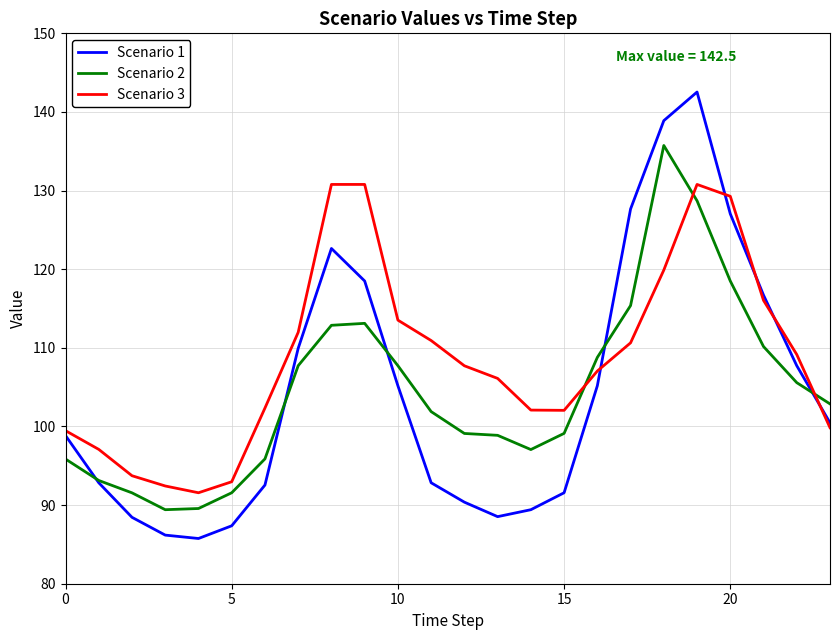

How many series are shown in this chart?

3